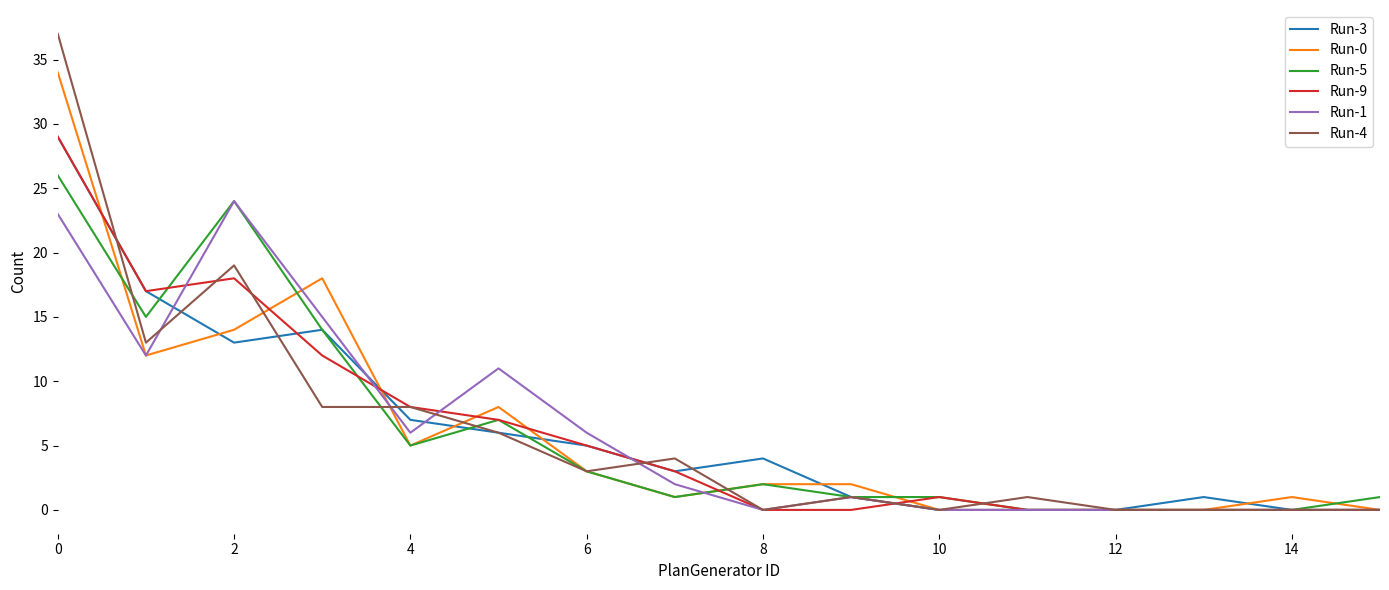

Which series has the largest range (max minus min)?

Run-4